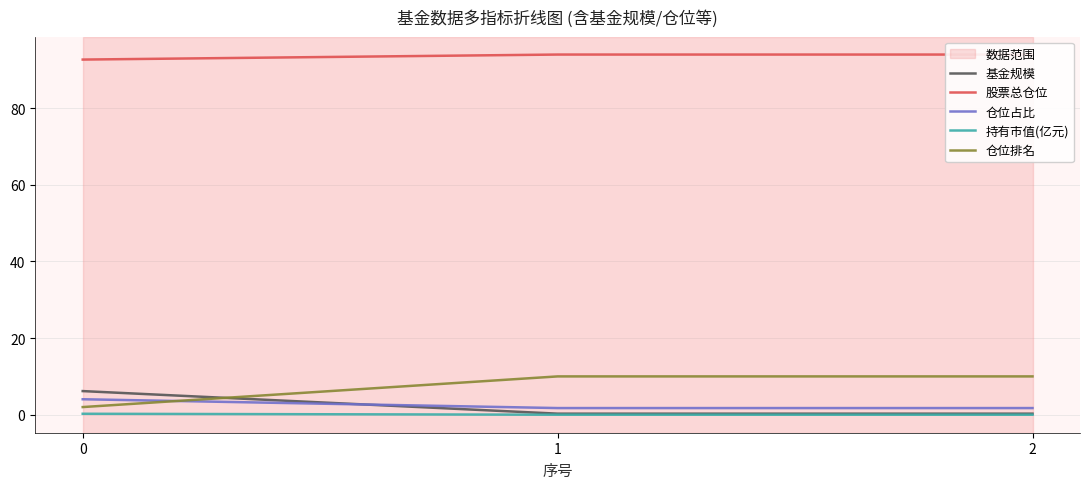

Which series changed the most between 0 and 2?

仓位排名